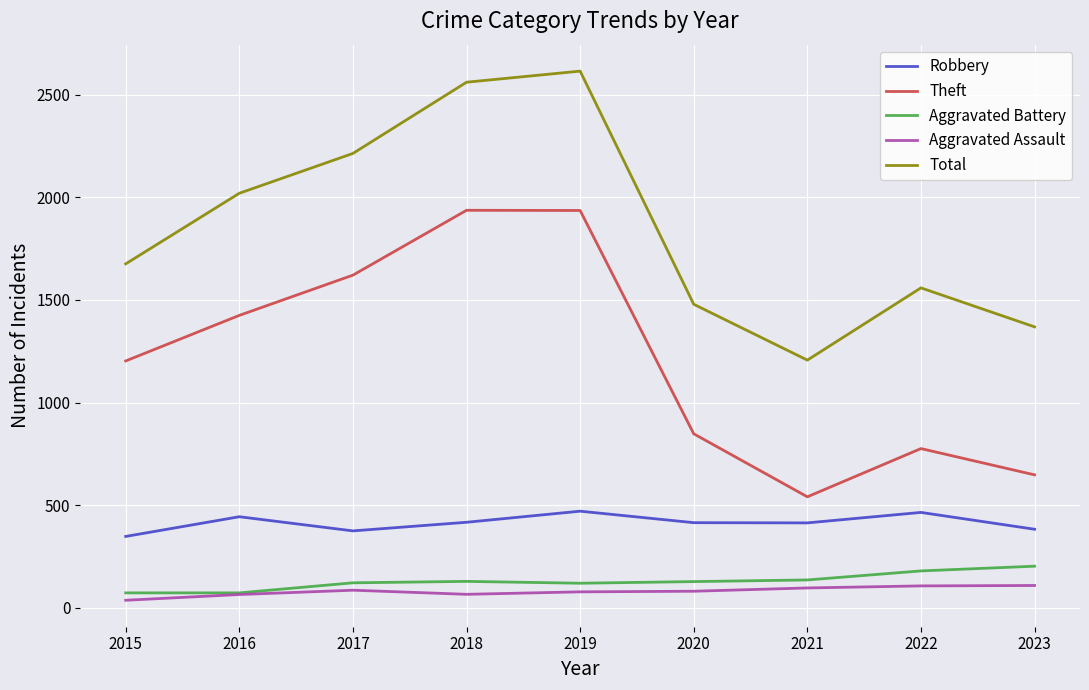

What is the difference between the maximum and second lowest values in the Aggravated Battery series?

130